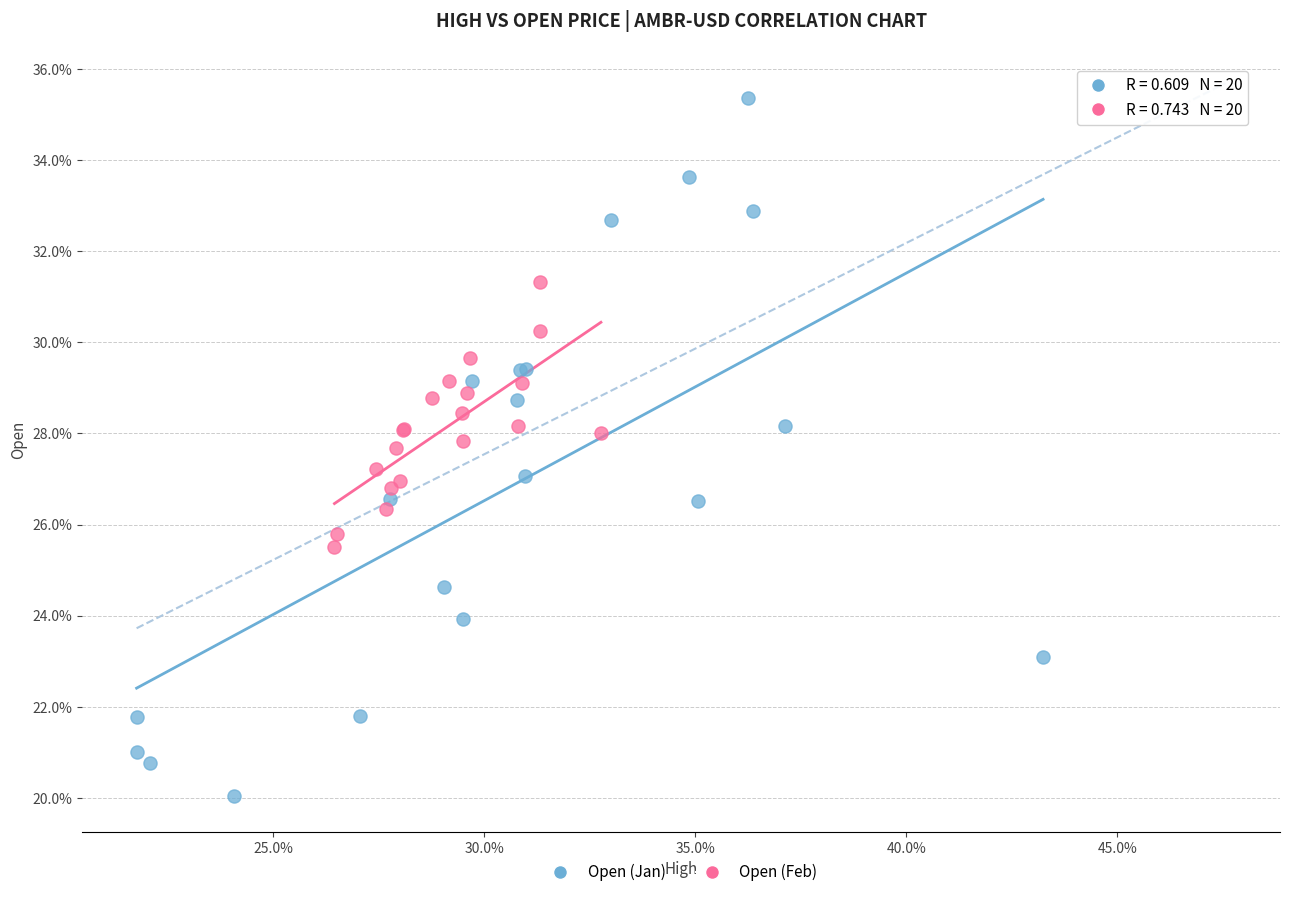

Which series reaches the minimum Y coordinate?

Open (Jan)